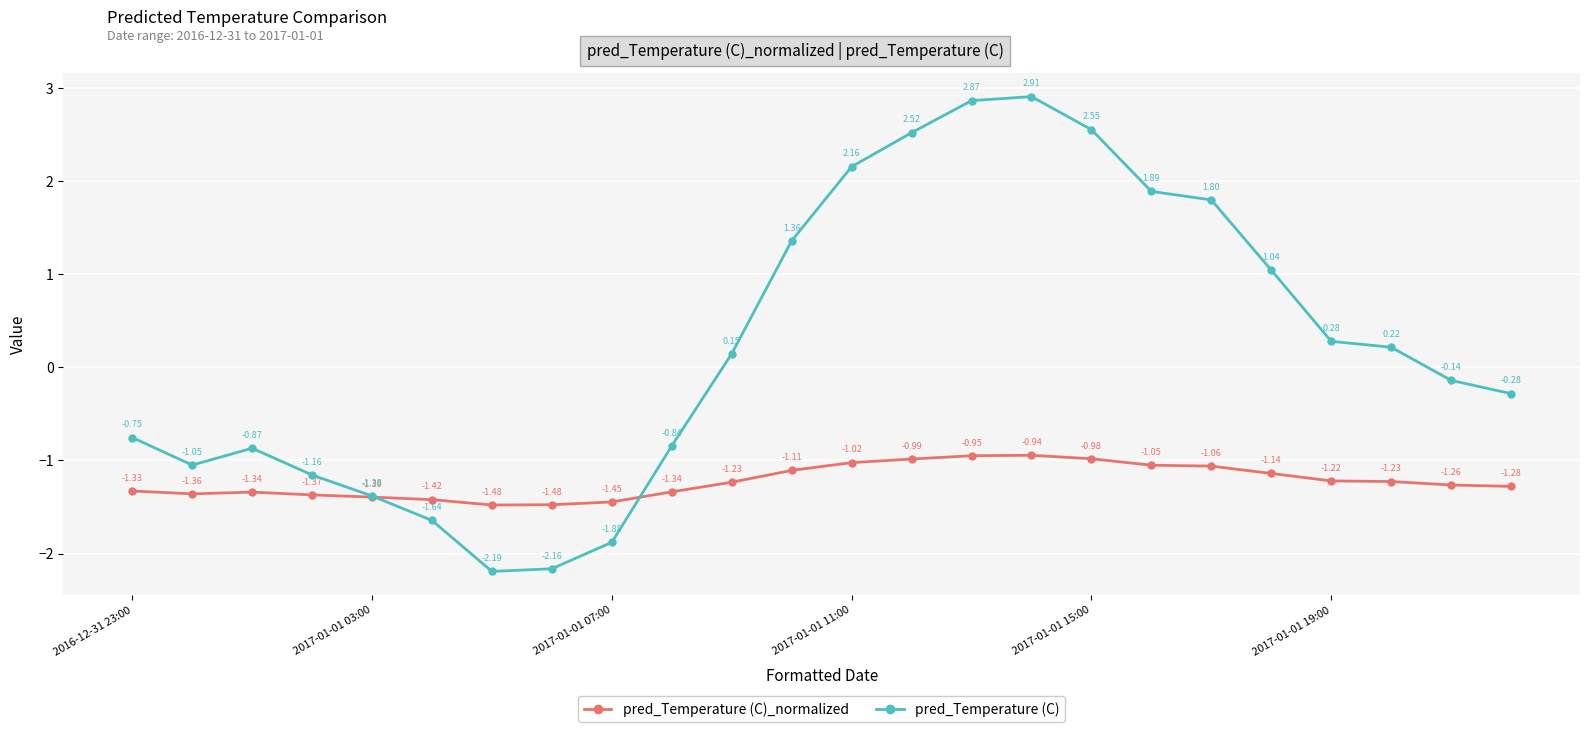

True or false: pred_Temperature (C) and pred_Temperature (C)_normalized cross at least once.

True